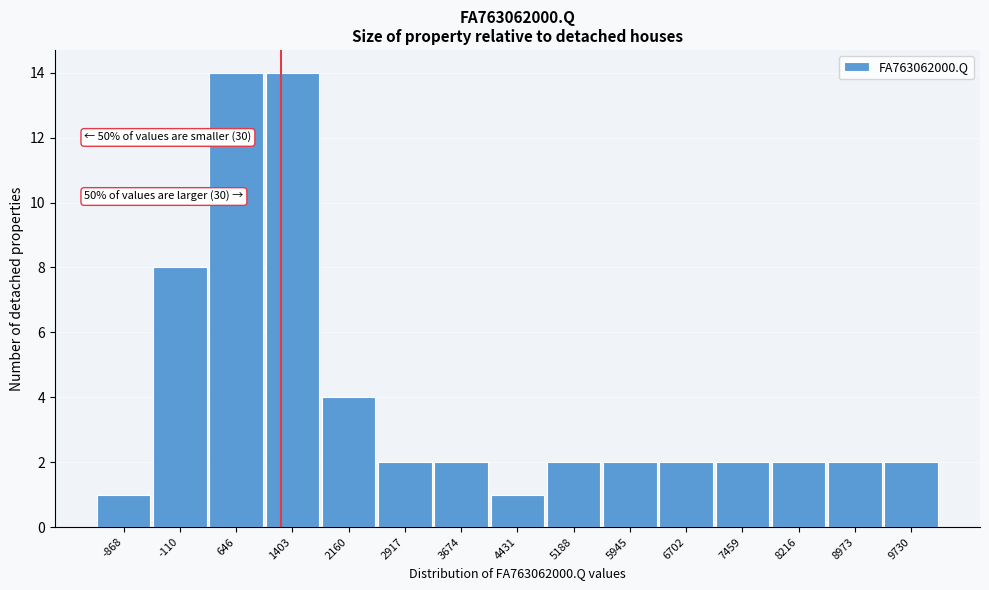

Reading right to left, what are all the values shown in this chart?

9730=2	8973=2	8216=2	7459=2	6702=2	5945=2	5188=2	4431=1	3674=2	2917=2	2160=4	1403=14	646=14	-110=8	-868=1